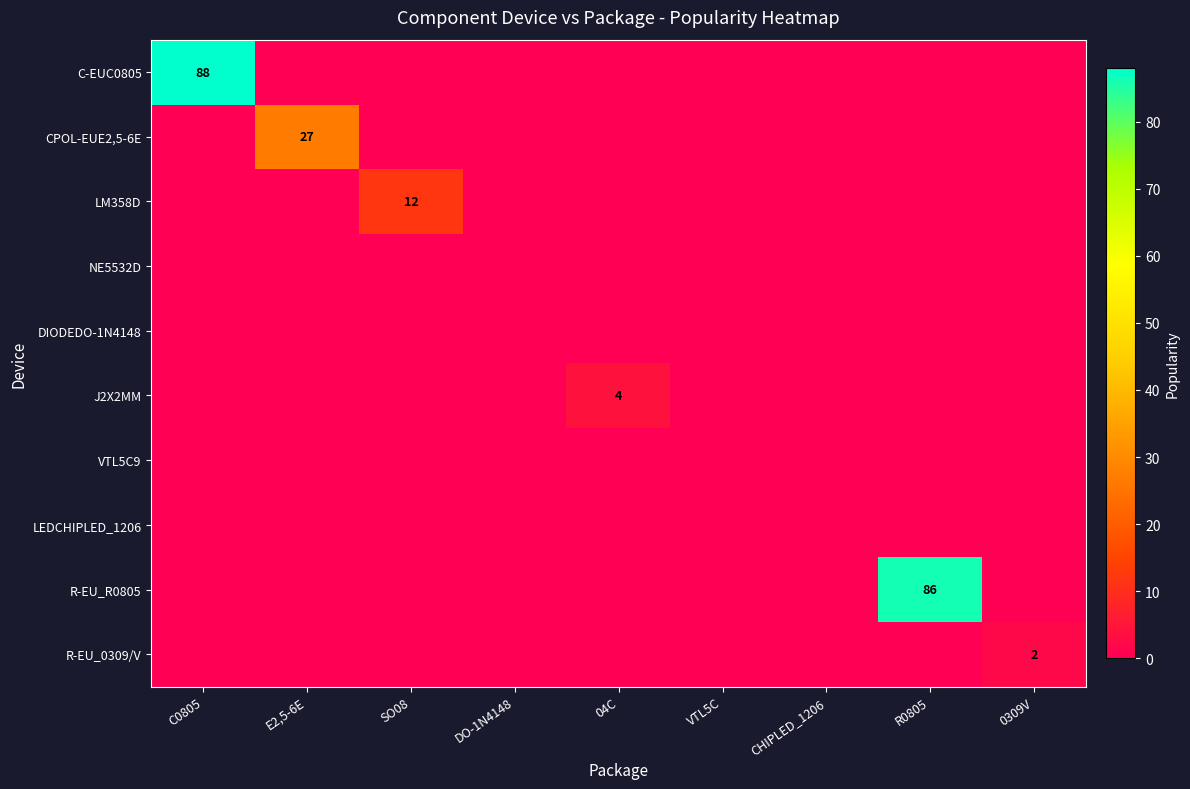

Is it true that R-EU_R0805 equals 26 at R0805?

False